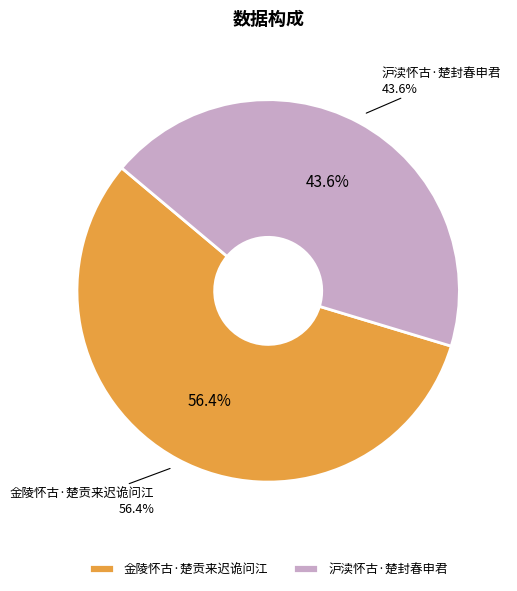

How many segments does this pie chart have?

2